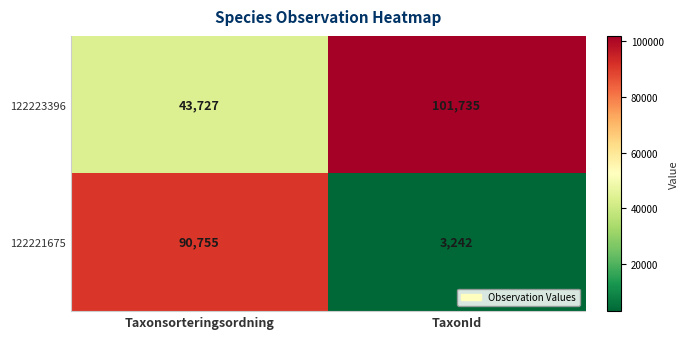

What is the approximate value of 122223396 at Taxonsorteringsordning?

43727